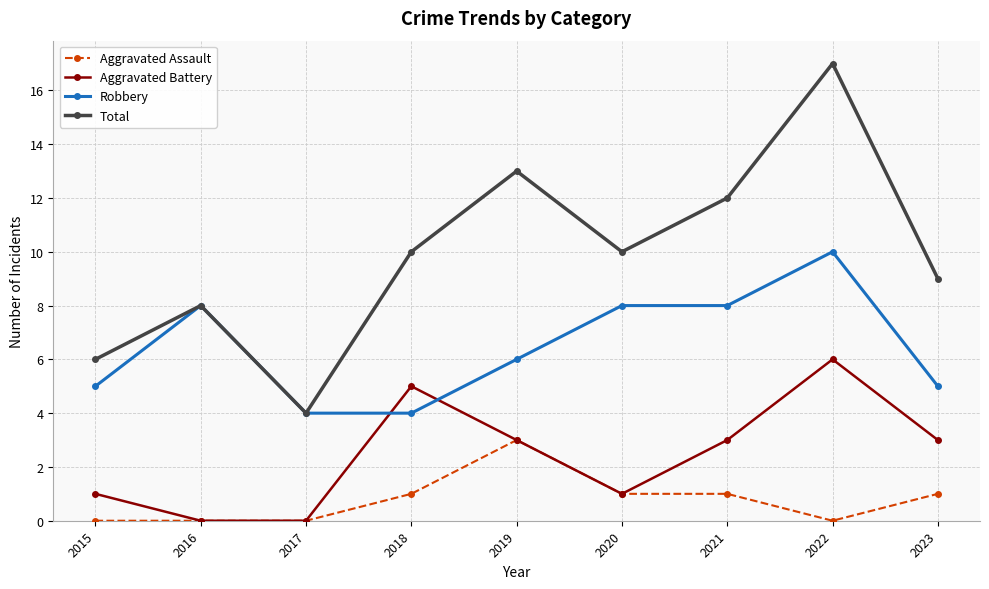

What is the sum of the Robbery values at 2017 and 2015?

9